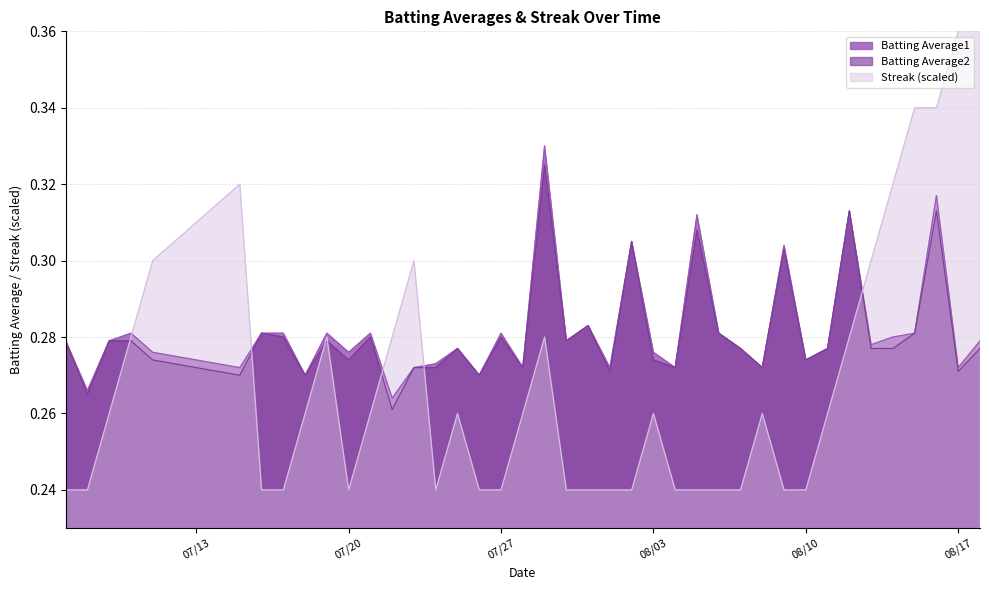

What is the label of the 2nd point from the left?

2010-07-08